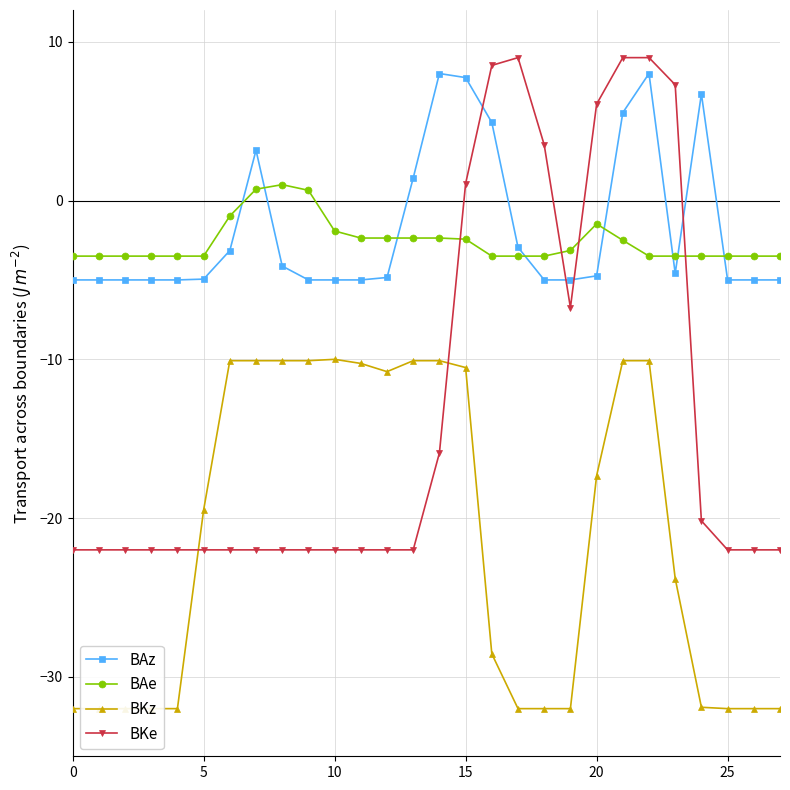

What value does the BKe series have at 19?

-6.7